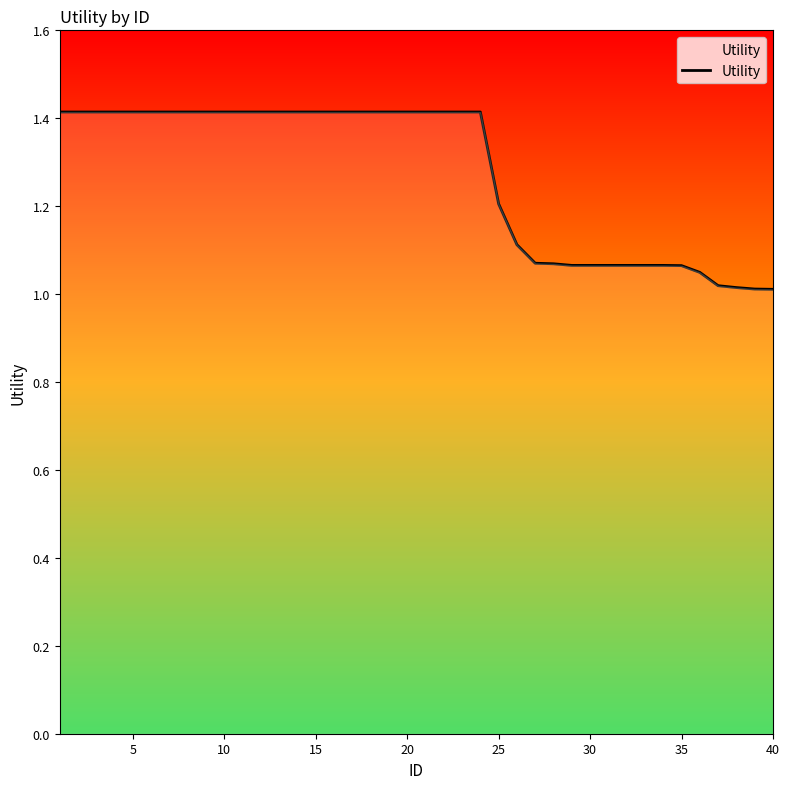

What is the difference between the maximum and minimum values?

0.4